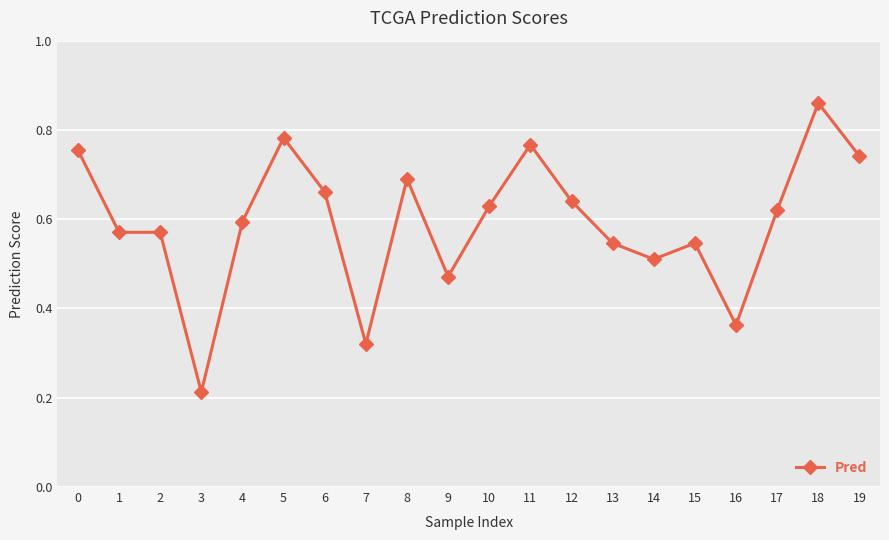

What is the change in value from 3 to 4?

+0.4